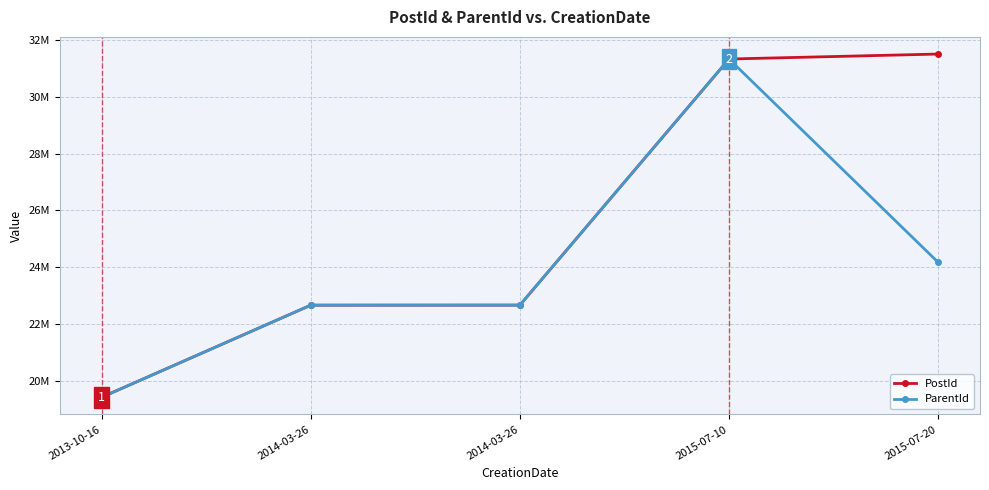

What are all the series names shown in the legend?

PostId, ParentId